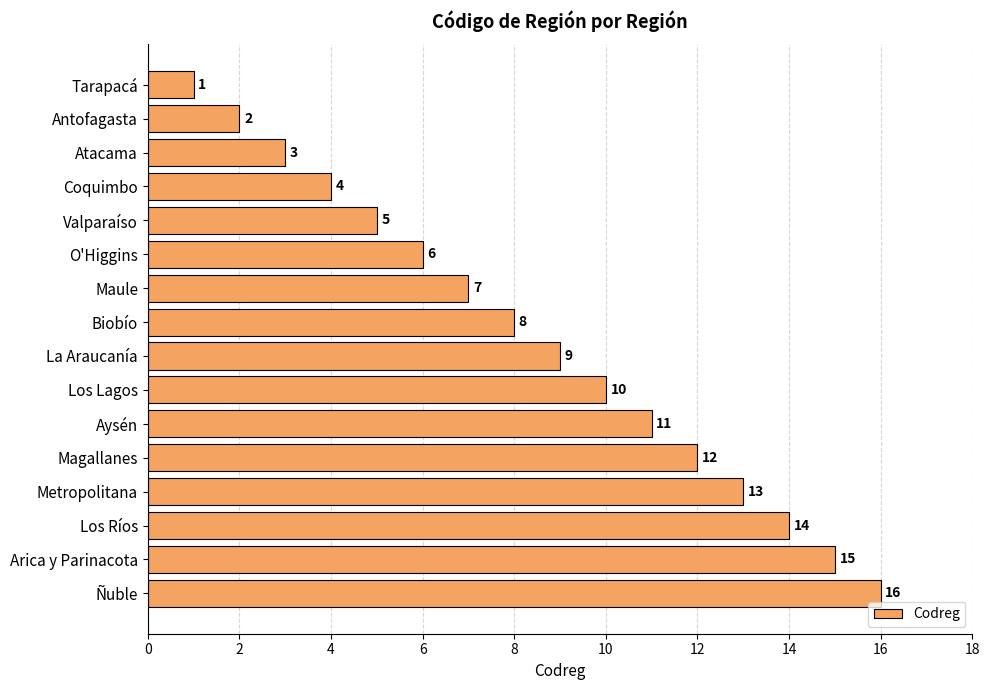

What position from the top is Los Ríos?

14